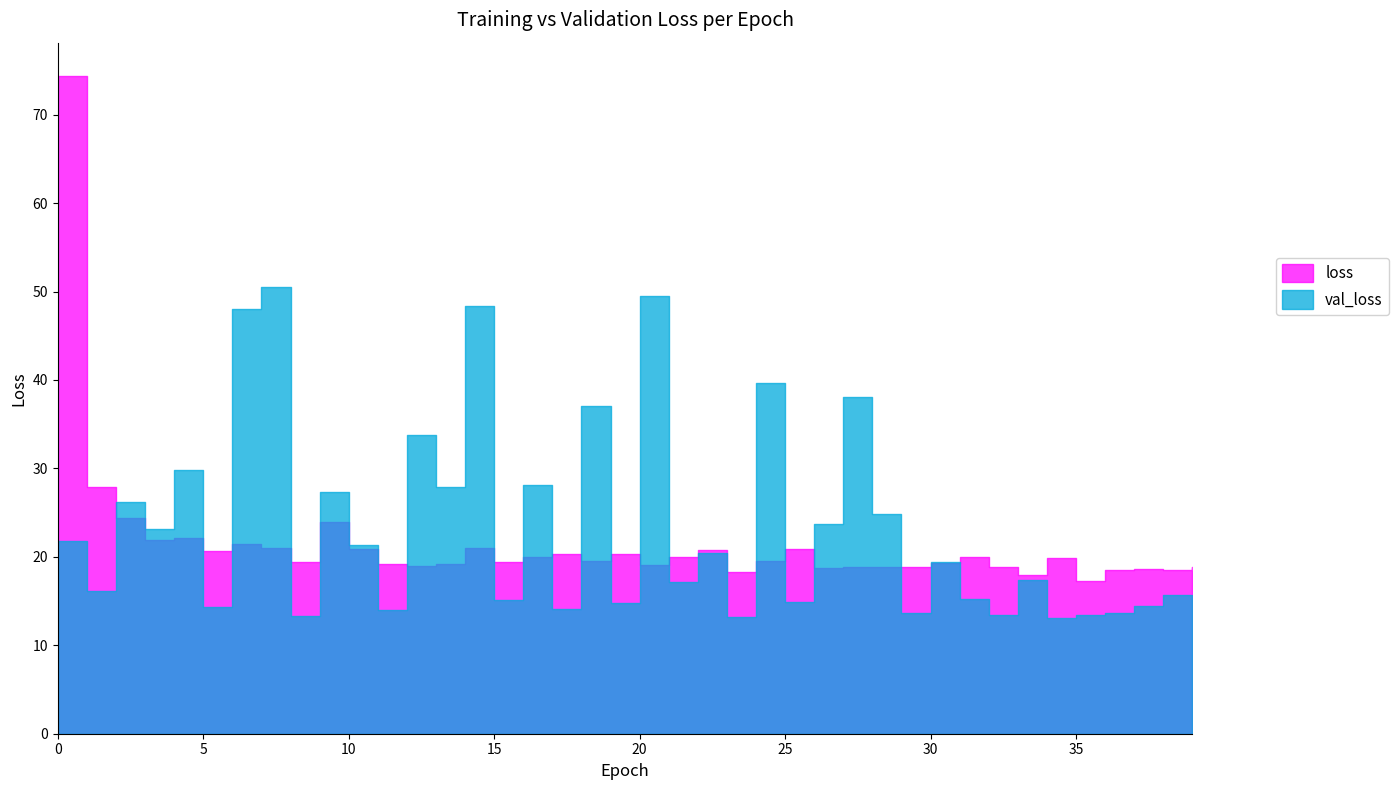

What is the difference between the highest and lowest values at 5?

6.3